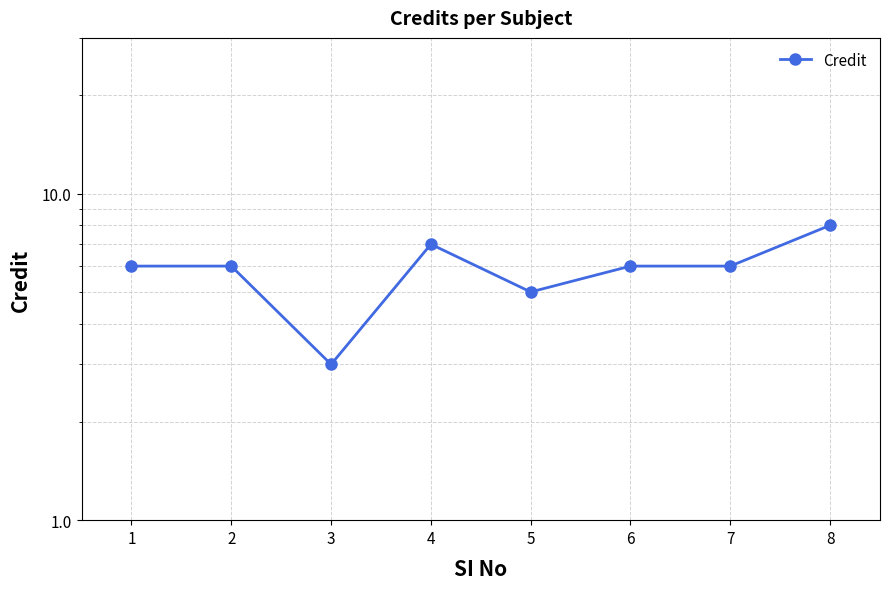

How many lines are shown in the chart?

1